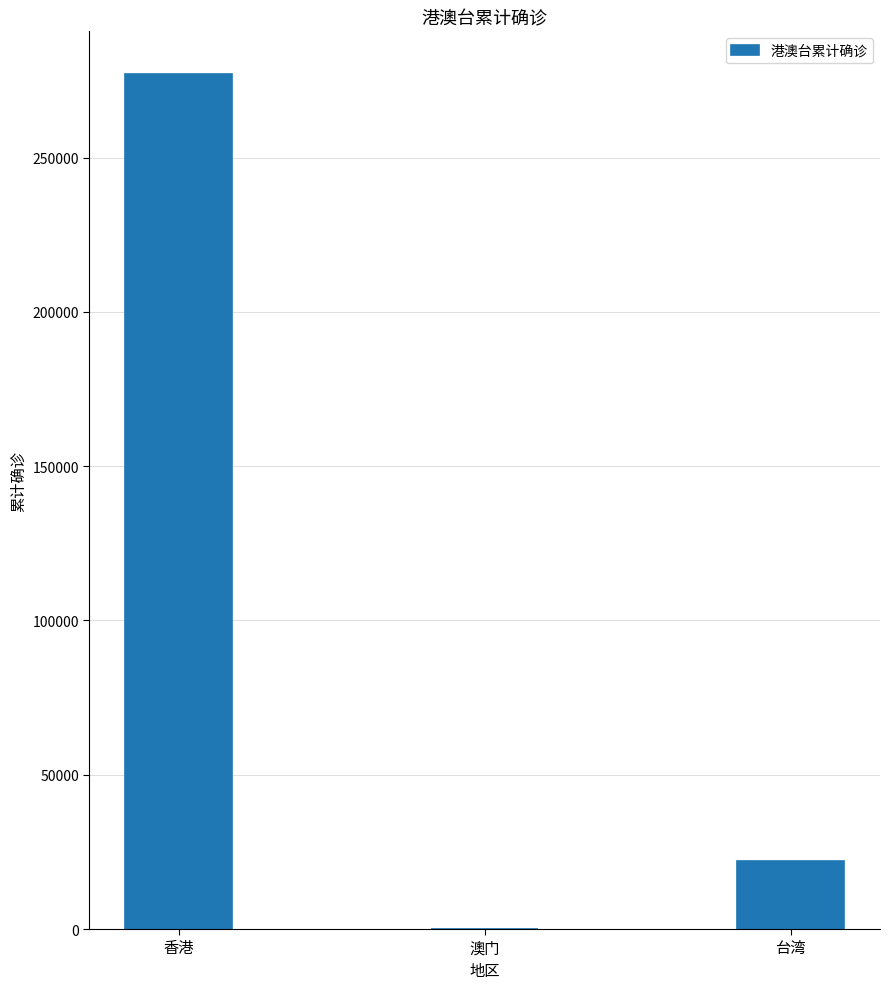

Count the number of data series in this chart.

1